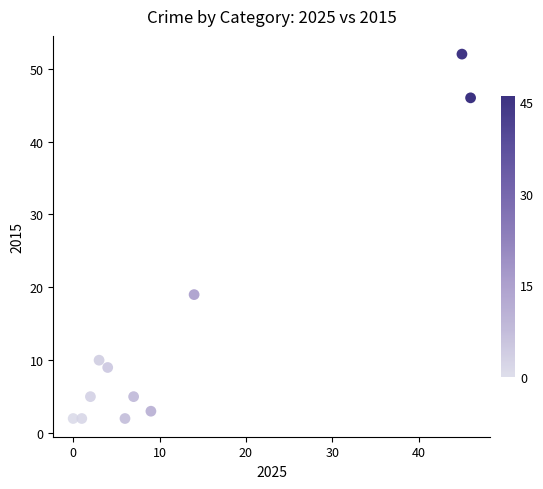

What is the average X value?

12